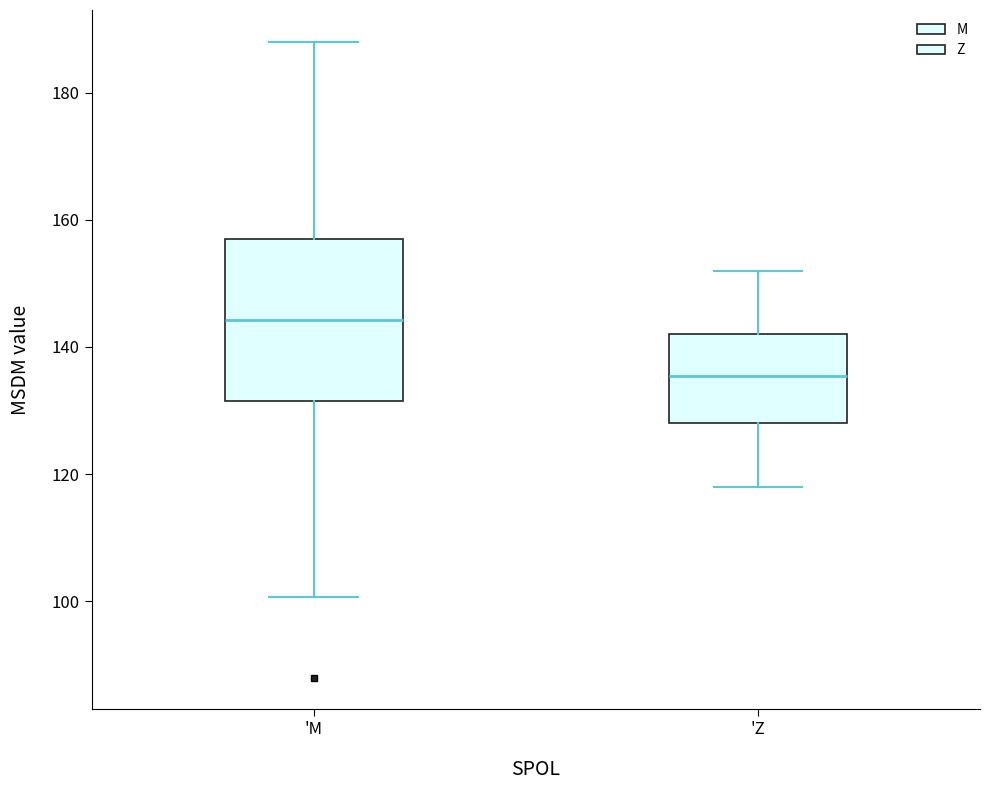

Which box has the highest median line?

'M